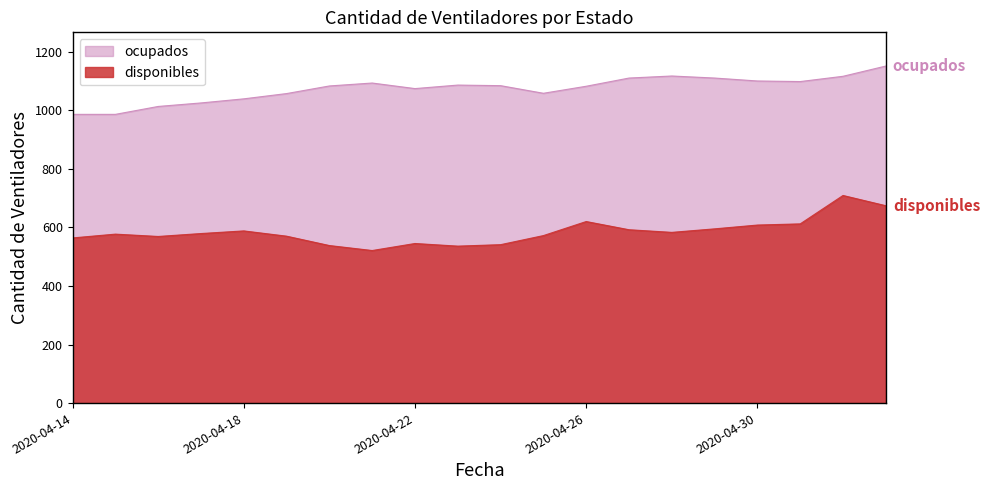

Which series has the largest total across all categories?

ocupados